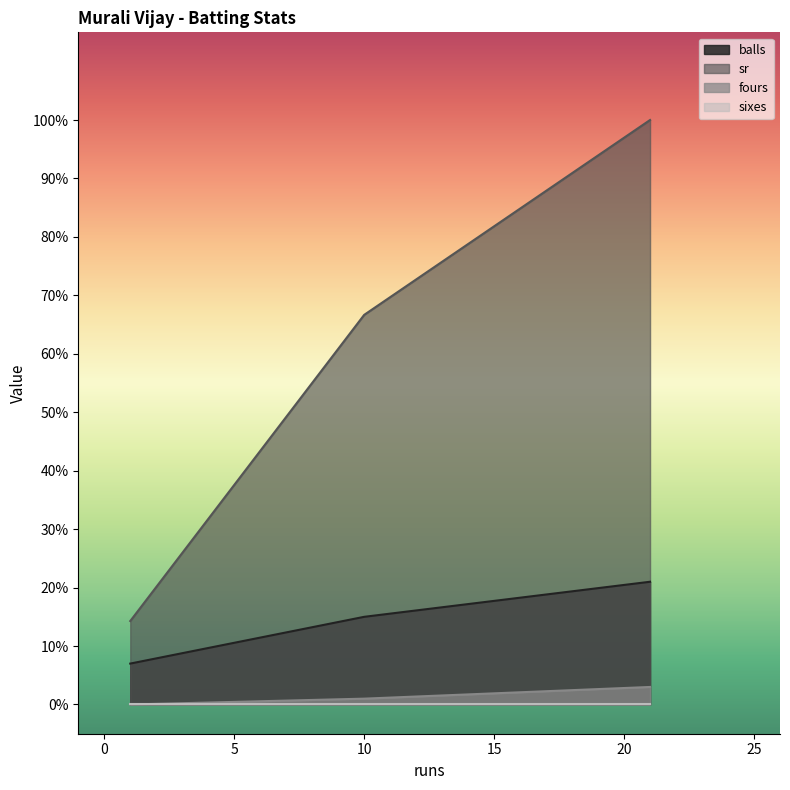

What is the sum of the fours values at 21 and 1?

3.0